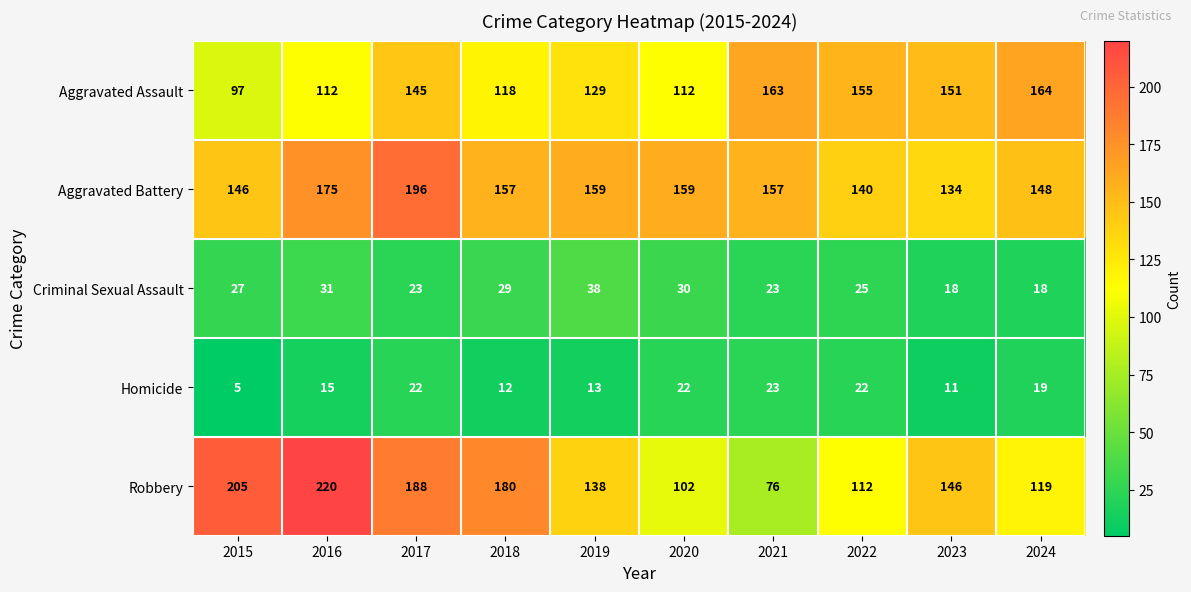

How many series are shown in this chart?

5